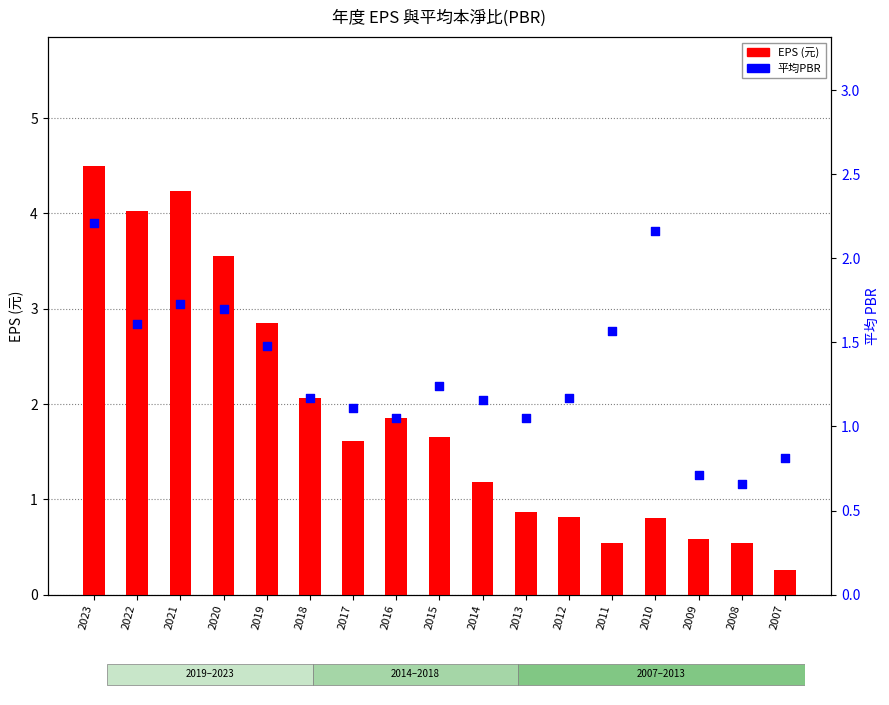

What are all the series names shown in the legend?

EPS (元), 平均PBR